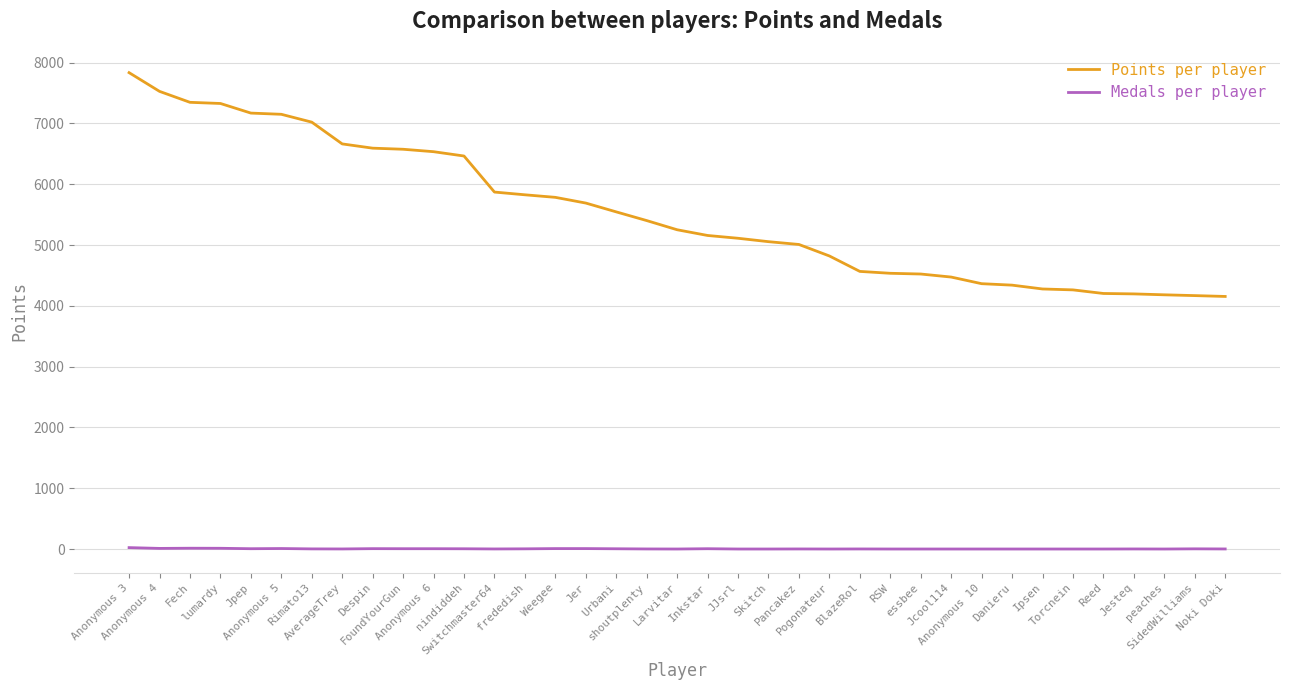

What is the difference between the maximum and minimum values in the Points per player series?

3681